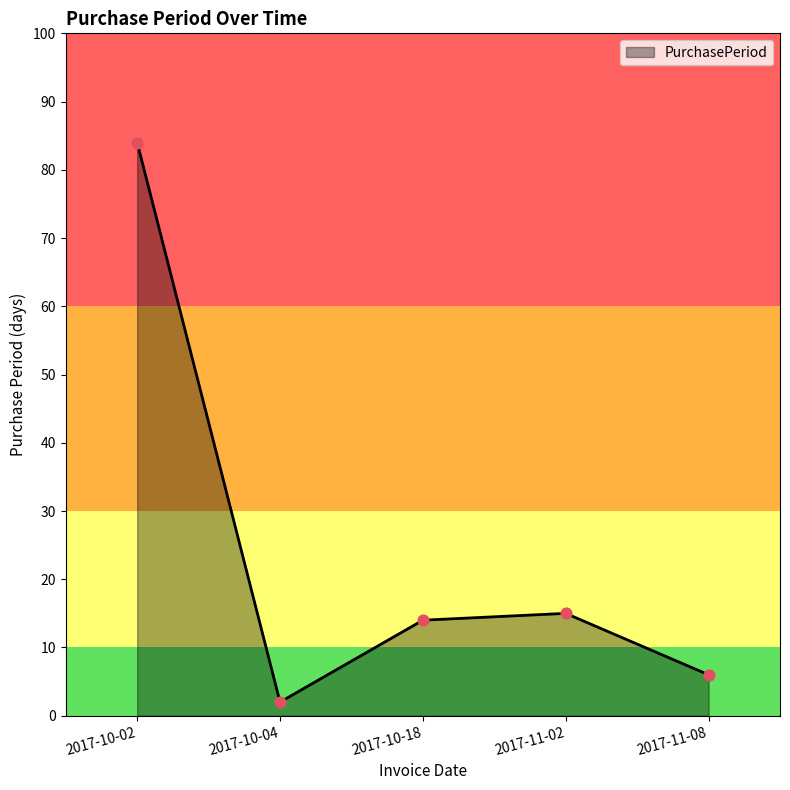

Between 2017-11-08 and 2017-11-02, which is larger?

2017-11-02